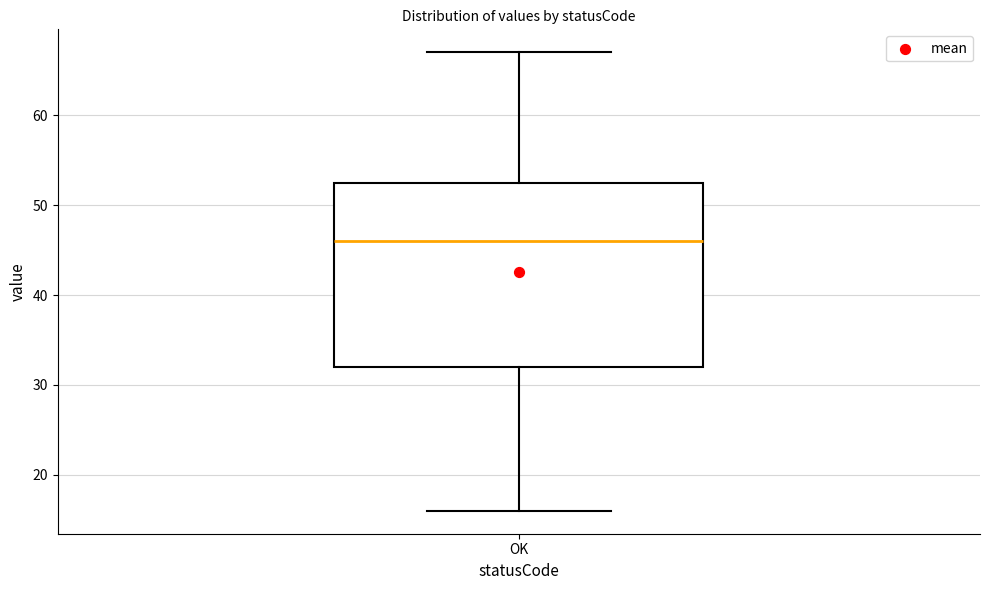

Where is the lower edge of the box for OK on the y-axis? The values are not printed on the chart, so give them approximately, as read against the axis.

32